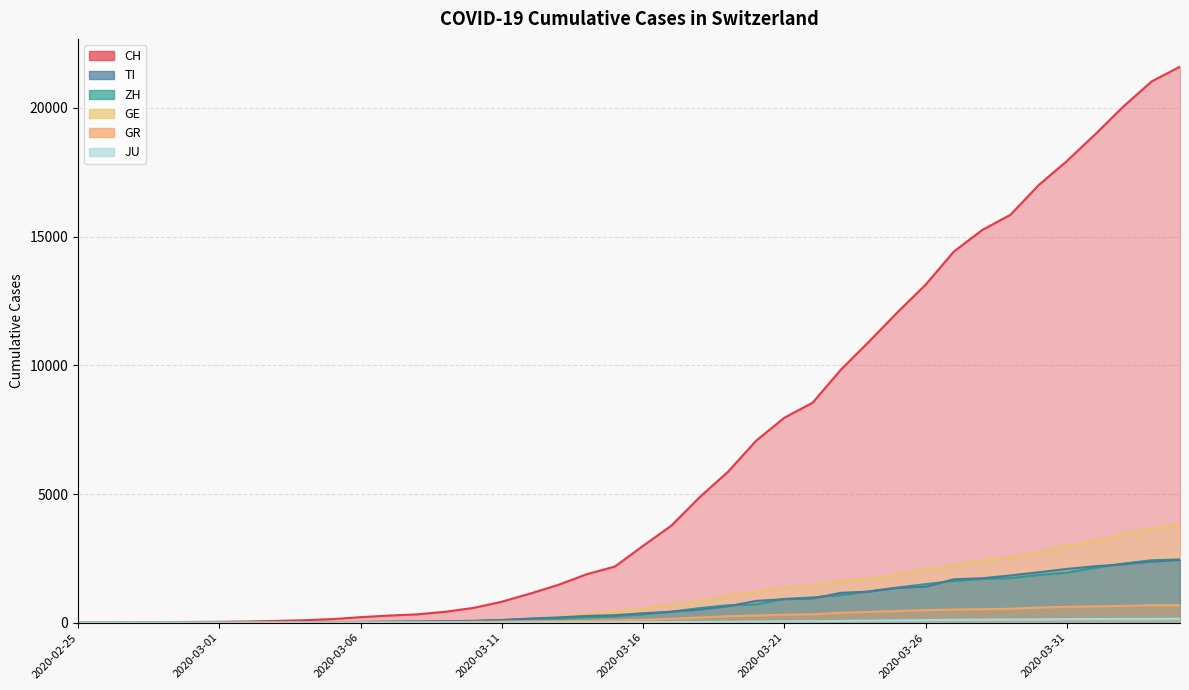

Where is GE nearest to the value 1902?

2020-03-25